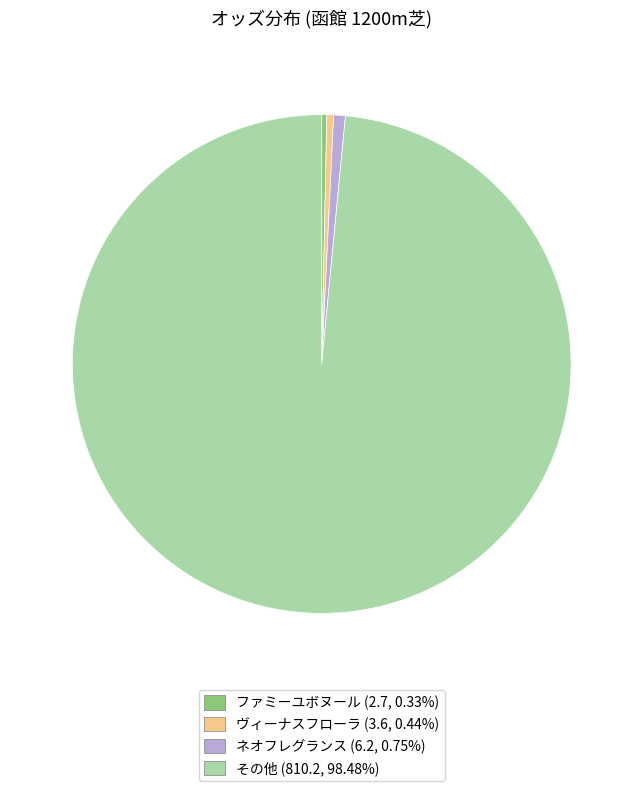

Is there a majority slice in this chart?

Yes